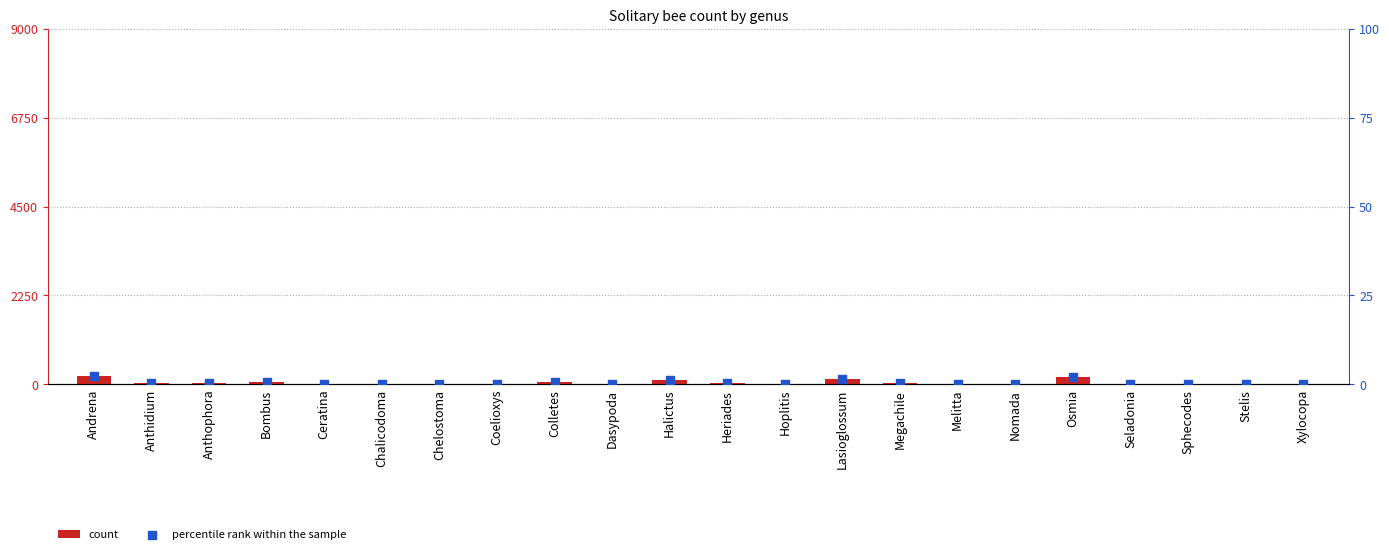

What are all the series names shown in the legend?

count, percentile rank within the sample